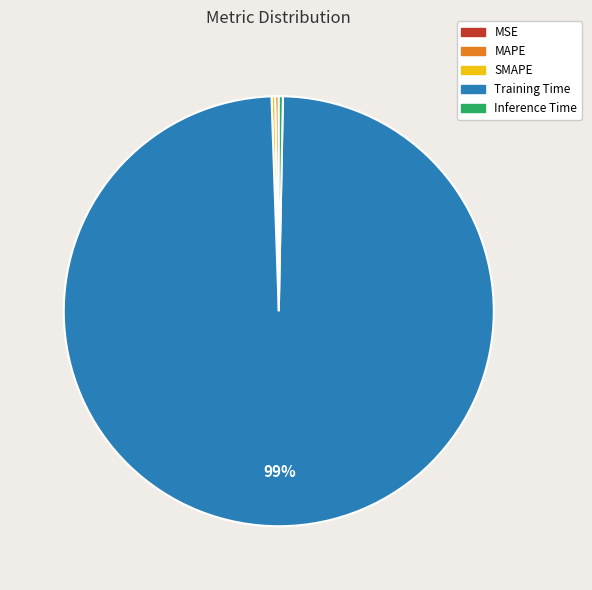

Do Inference Time and Training Time together represent more than half of the pie?

Yes